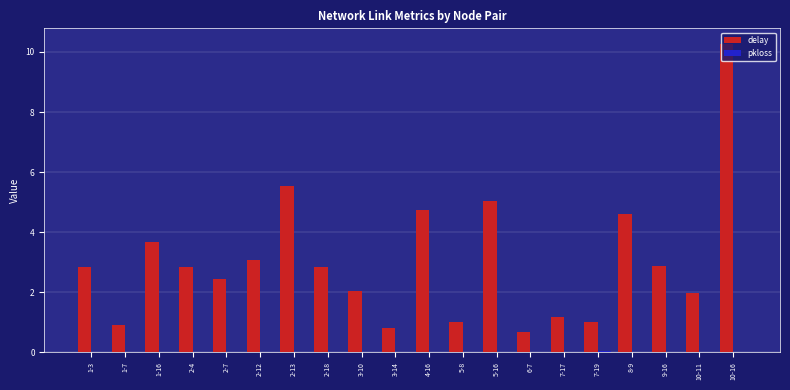

The delay series shows 2.4 at 2-7. True or false?

True